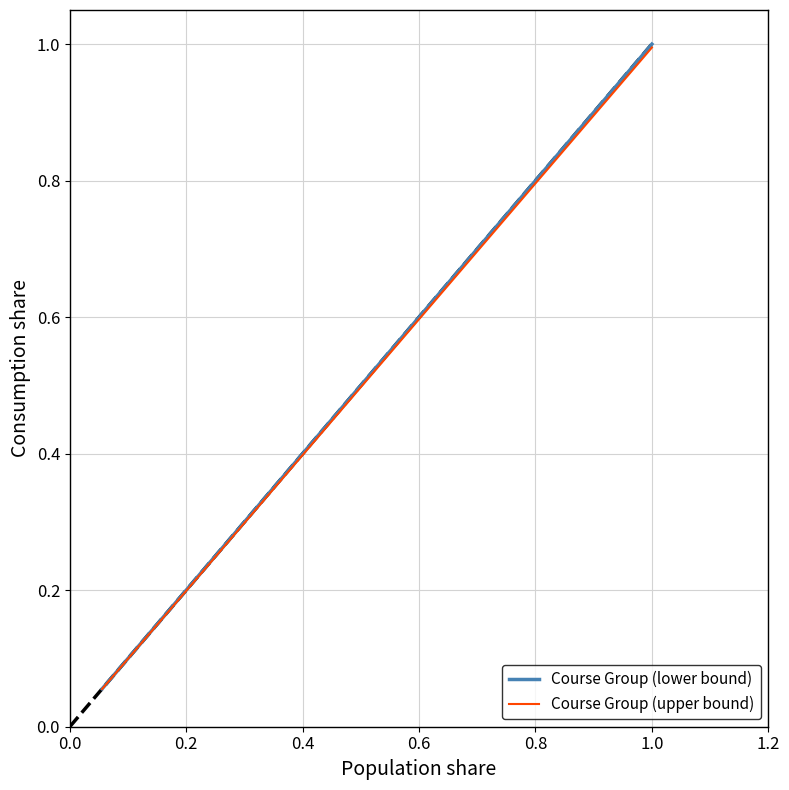

Which series has the largest range (max minus min)?

Course Group (lower bound)